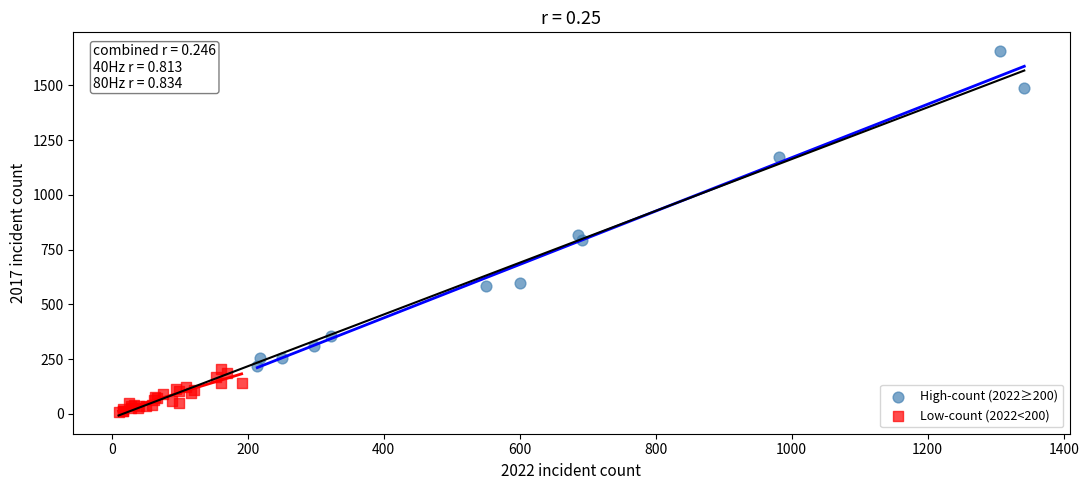

Which series reaches the minimum Y coordinate?

Low-count (2022<200)